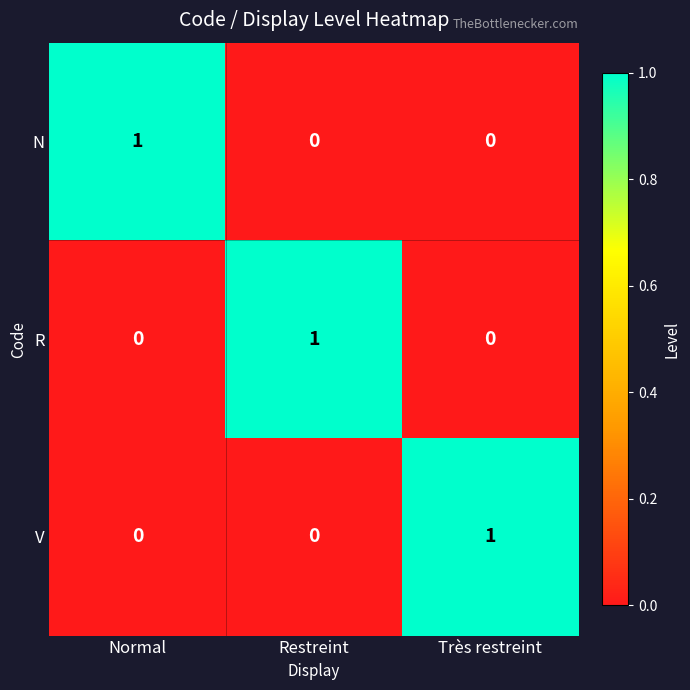

At how many categories does at least one series exceed 0?

3